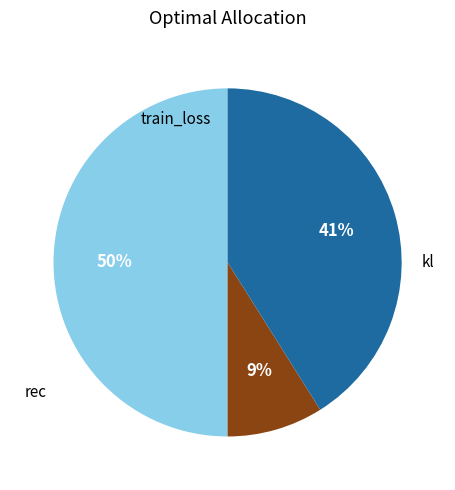

To the nearest percent, what is the average slice percentage?

33%